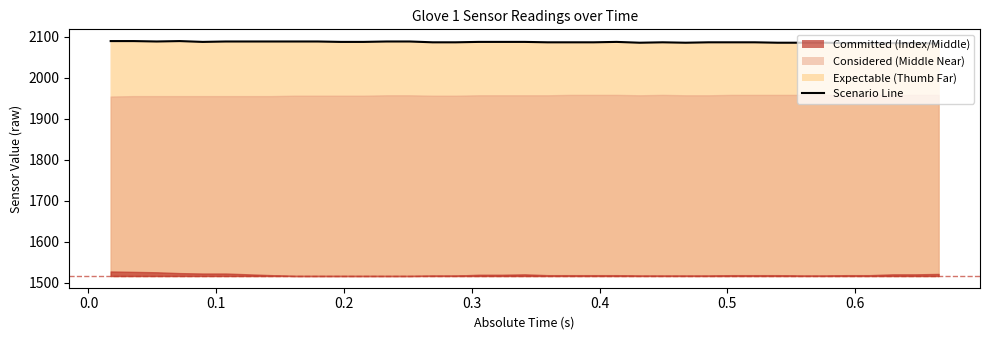

What is the maximum value shown in the chart?

2089